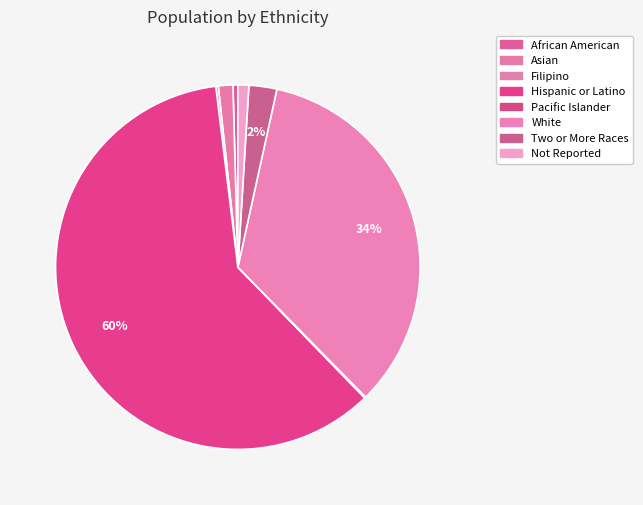

What portion of the pie excludes White?

65.8%